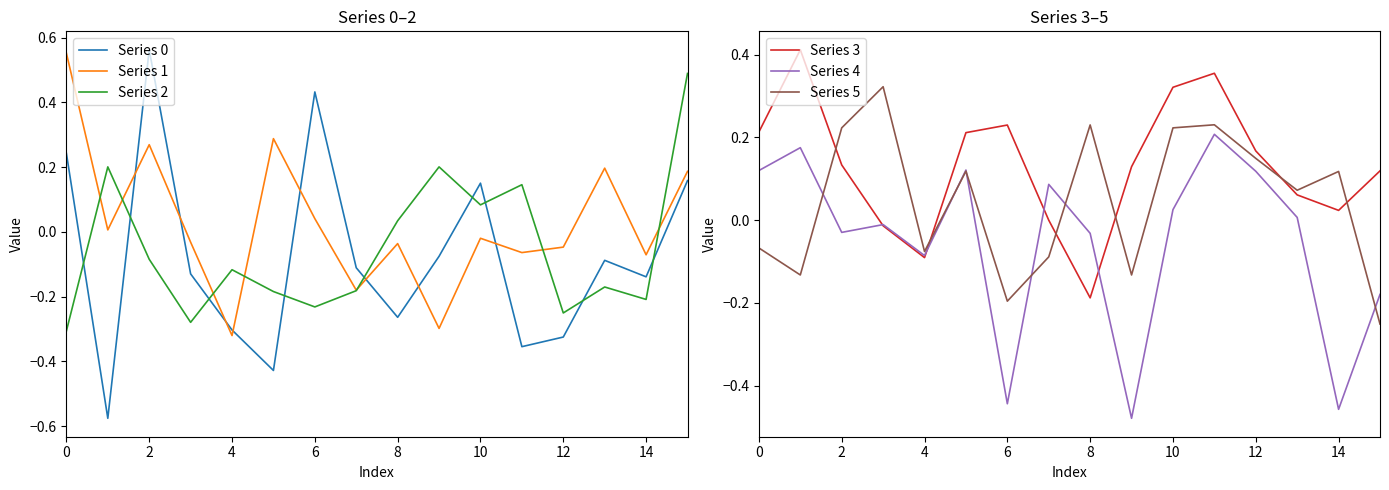

Between 9 and 13, which series saw the biggest shift?

Series 1